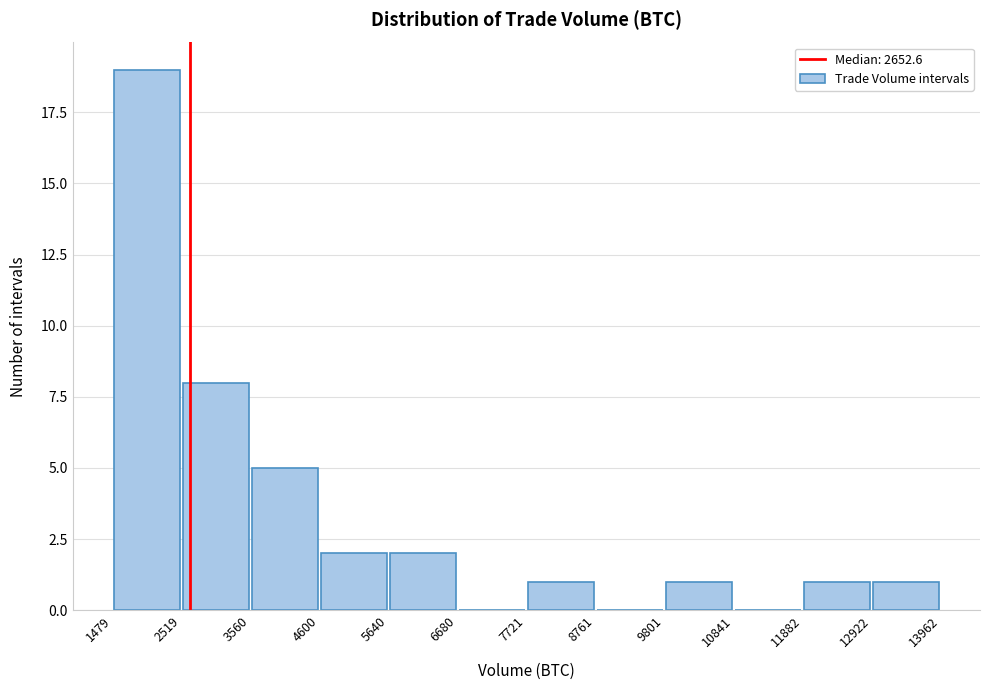

Reading left to right, list every bar in this chart as the range it spans on the x-axis followed by its height. The values are not printed on the chart, so give them approximately, as read against the axis.

1479 to 2519: 19
2519 to 3560: 8
3560 to 4600: 5
4600 to 5640: 2
5640 to 6680: 2
6680 to 7721: 0
7721 to 8761: 1
8761 to 9801: 0
9801 to 10841: 1
10841 to 11882: 0
11882 to 12922: 1
12922 to 13962: 1